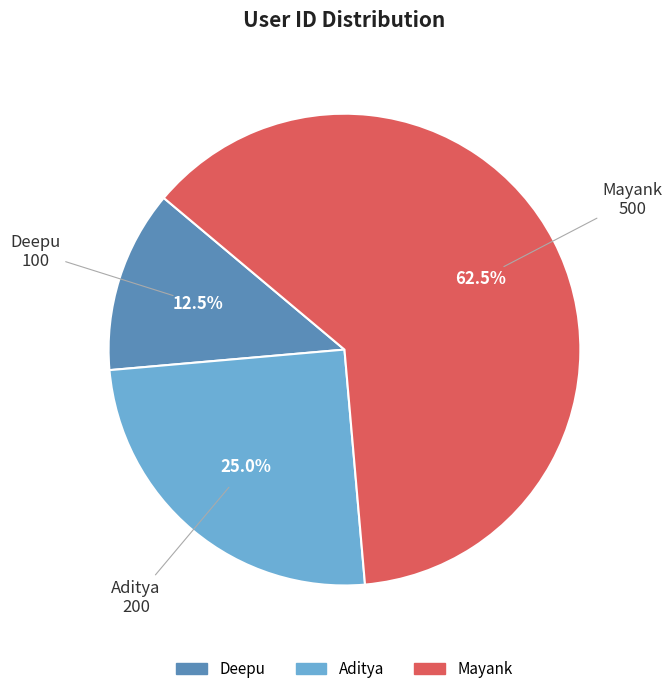

How many slices are in this pie chart?

3